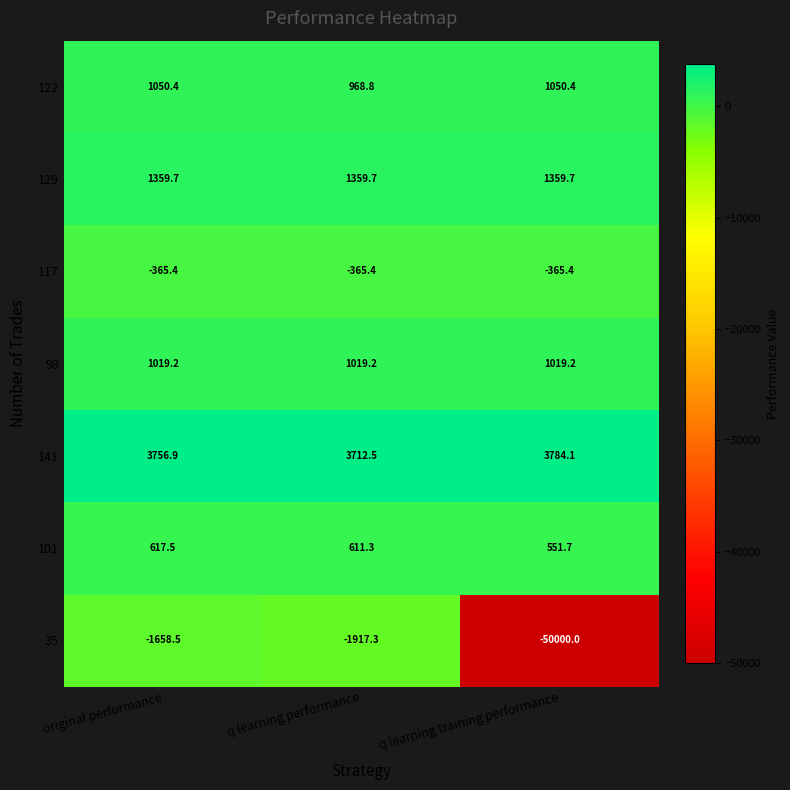

List the labels in order of 101 value, smallest first.

q learning training performance, q learning performance, original performance